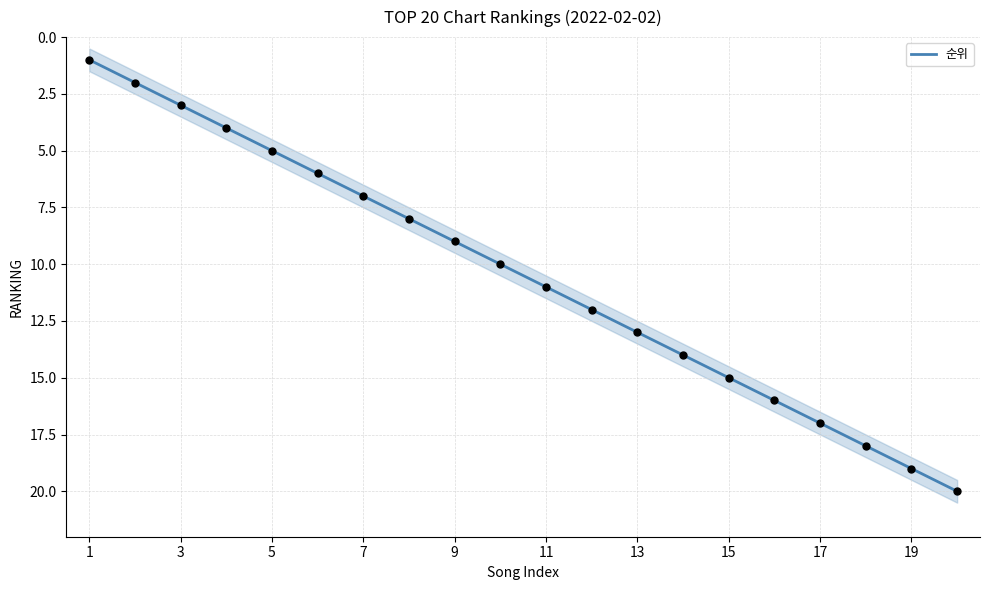

What is the highest value of the 순위 series?

20